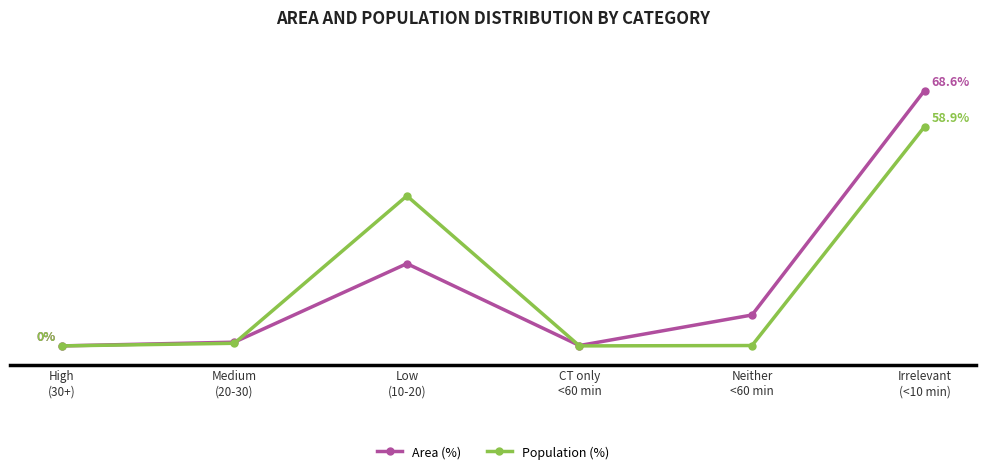

True or false: Population (%) has more than 2 interior local peaks.

False